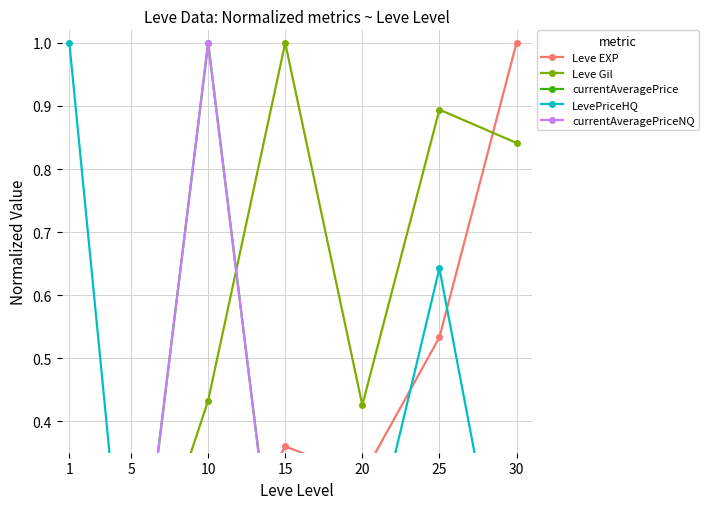

At how many categories does at least one series exceed 0?

7